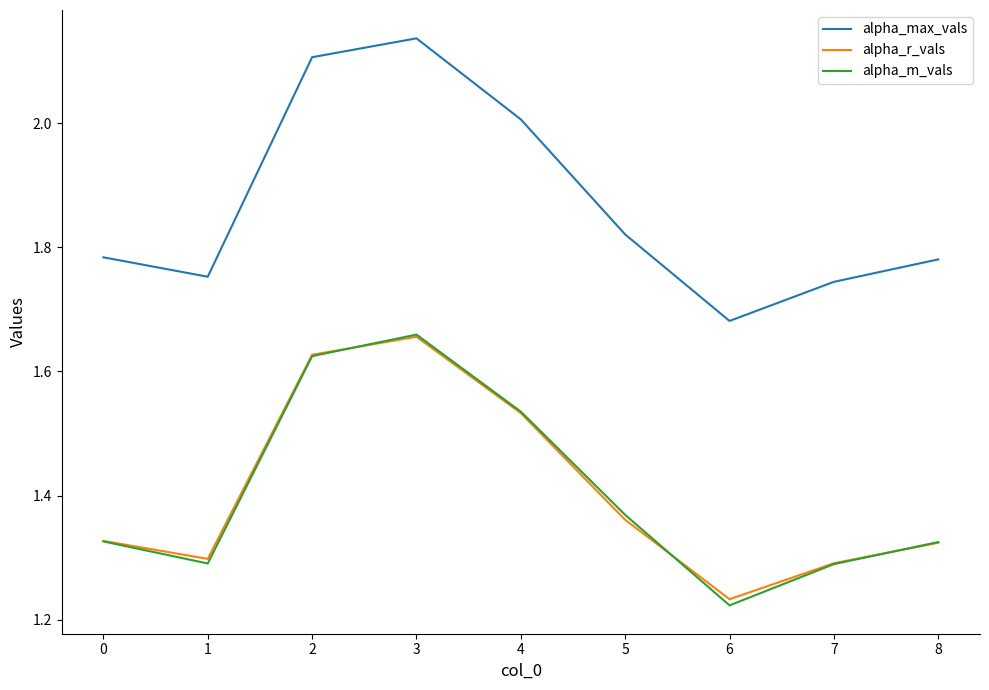

What is the sum of the alpha_m_vals values at 6 and 5?

2.6